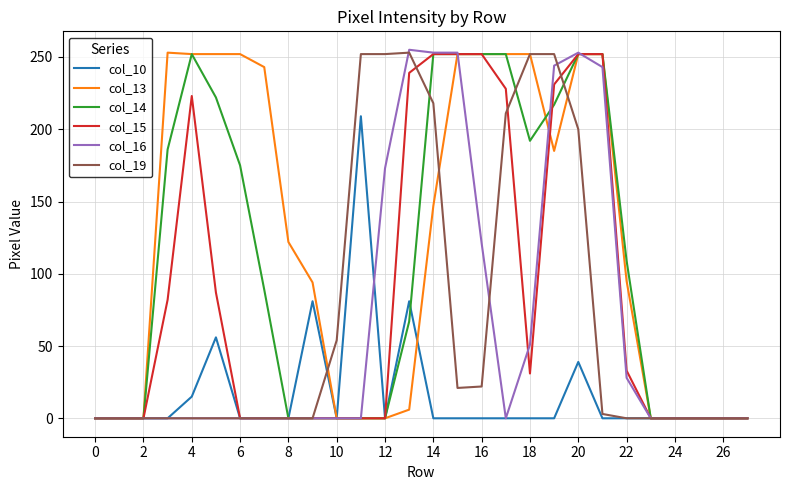

Which series has the largest total across all categories?

col_13